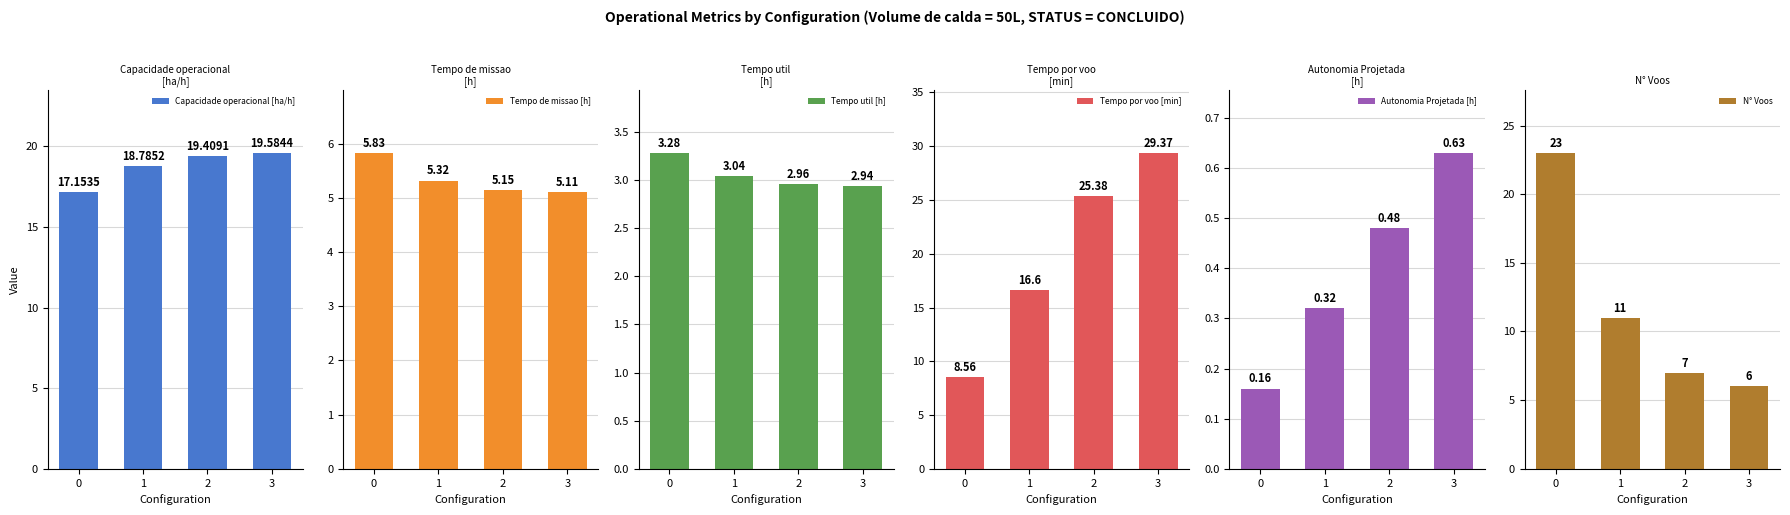

What is the value of the Tempo util [h] bar at the 1st from the left?

3.3